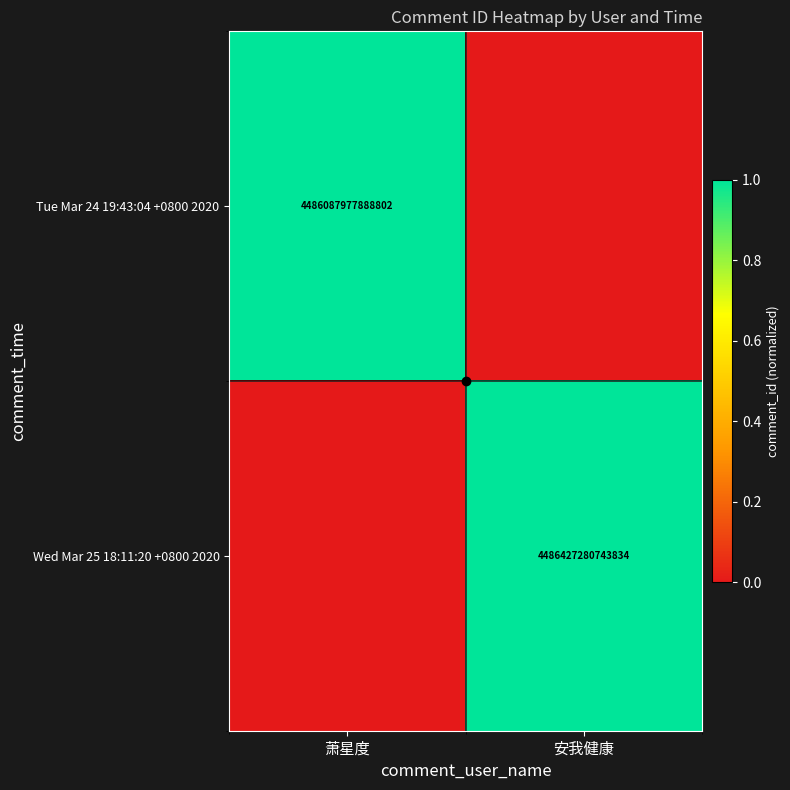

Between 萧星度 and 安我健康, which series saw the biggest shift?

Wed Mar 25 18:11:20 +0800 2020